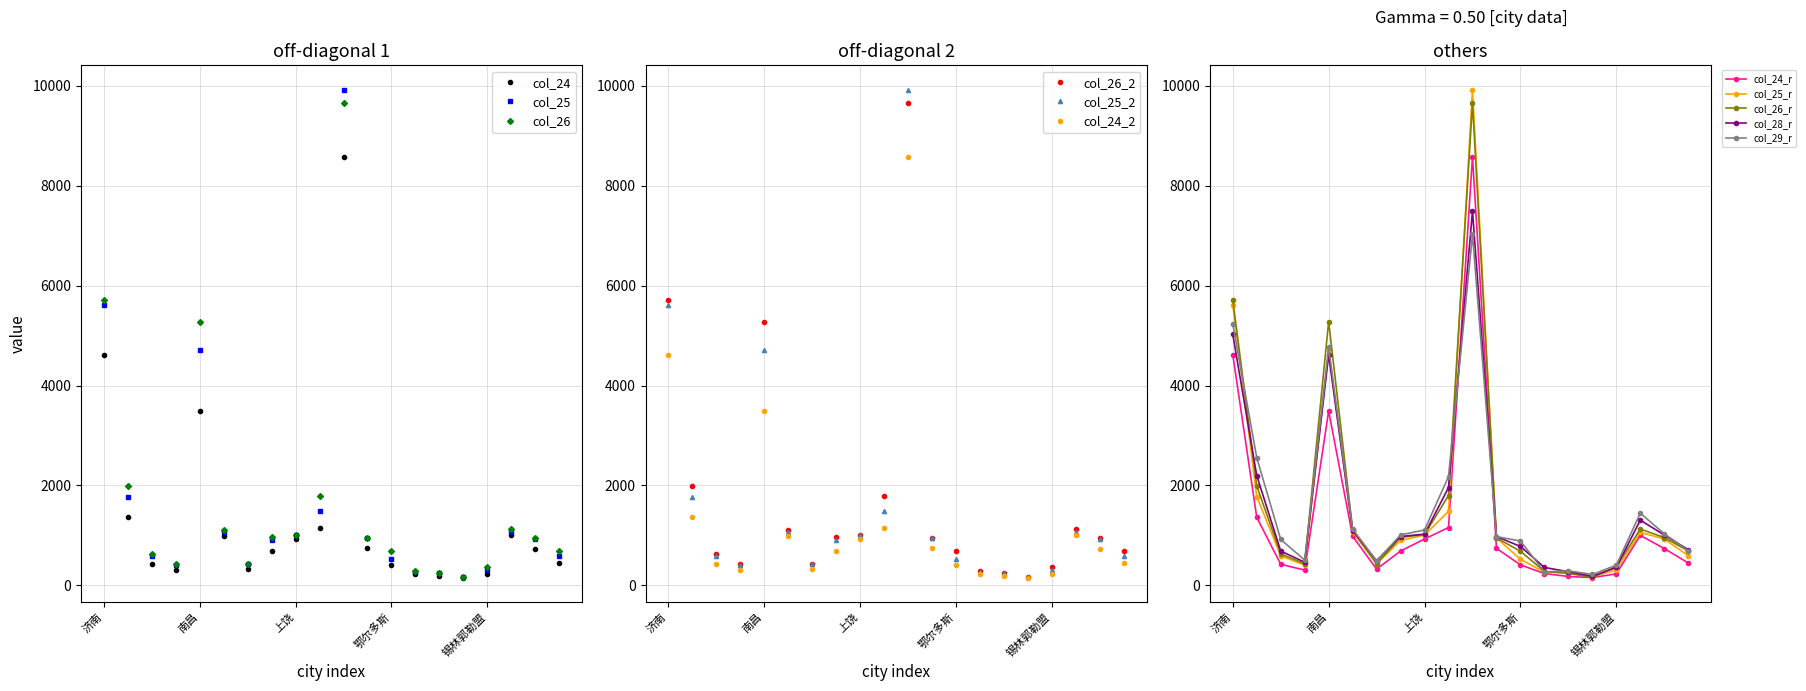

What position from the left is 黔南?

3